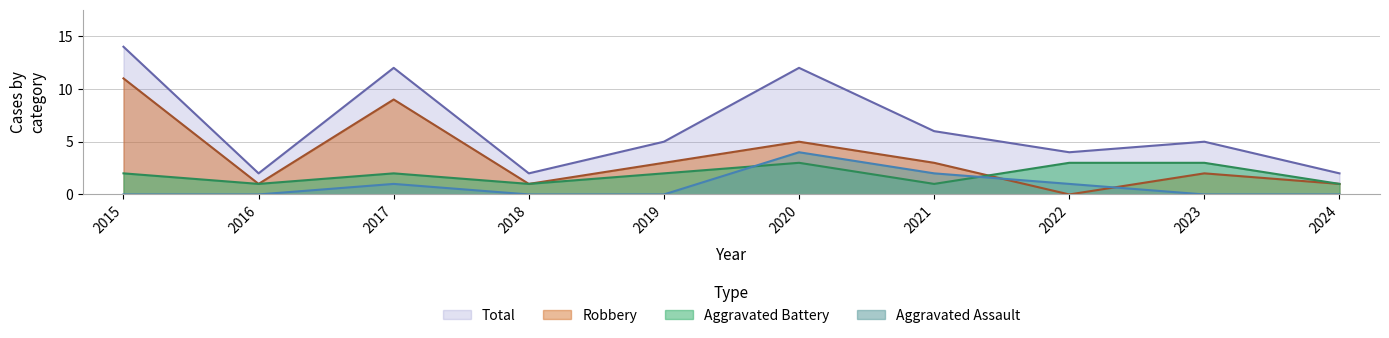

What is the spread (max minus min) of values at 2016?

2